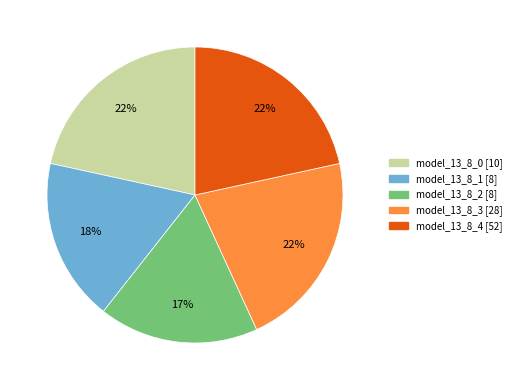

Combined, do model_13_8_1 and model_13_8_4 account for over 50%?

No